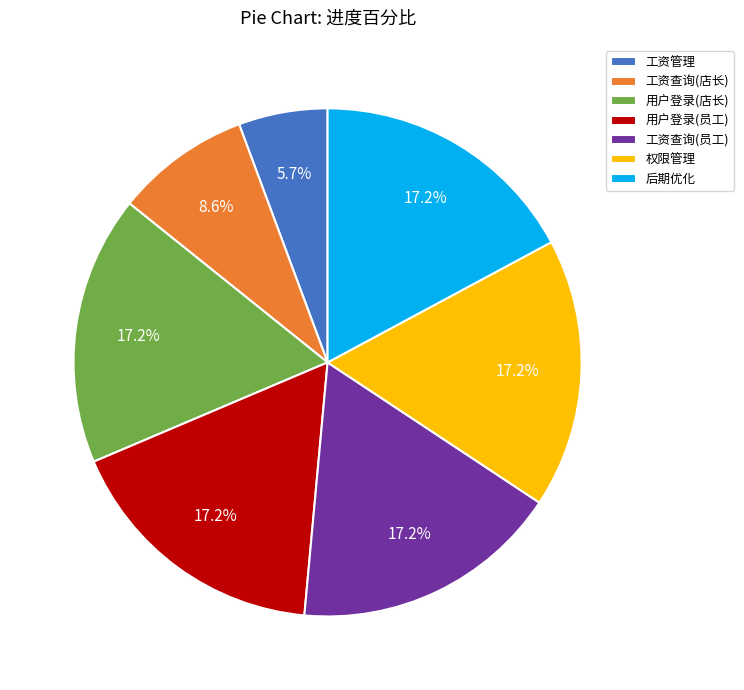

Do 工资查询(店长) and 工资查询(员工) together represent more than half of the pie?

No